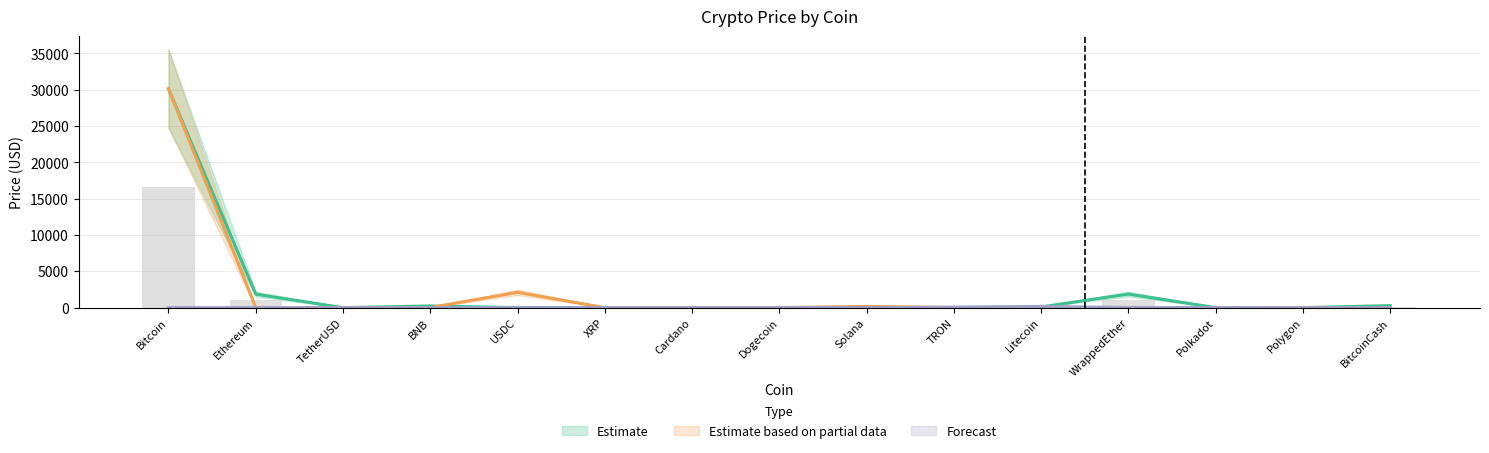

What is the total value across all series at Polygon?

2.7